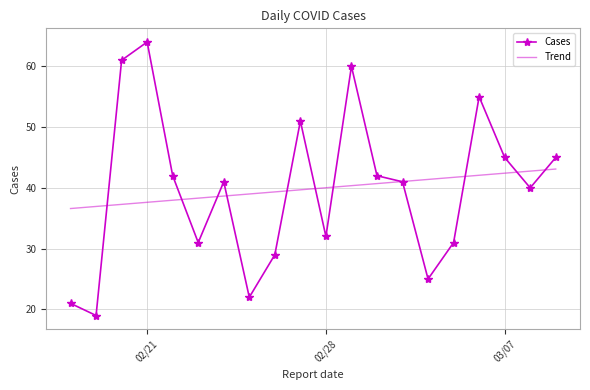

Which series has the widest spread of values?

Cases